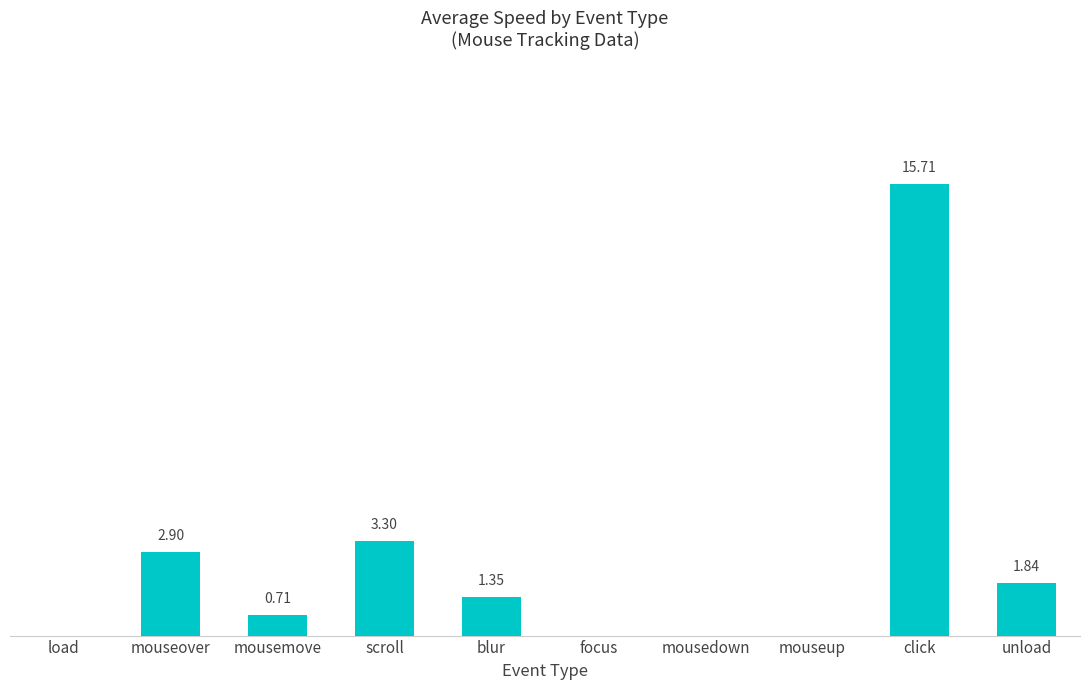

Which has a higher value, mouseover or mousedown?

mouseover